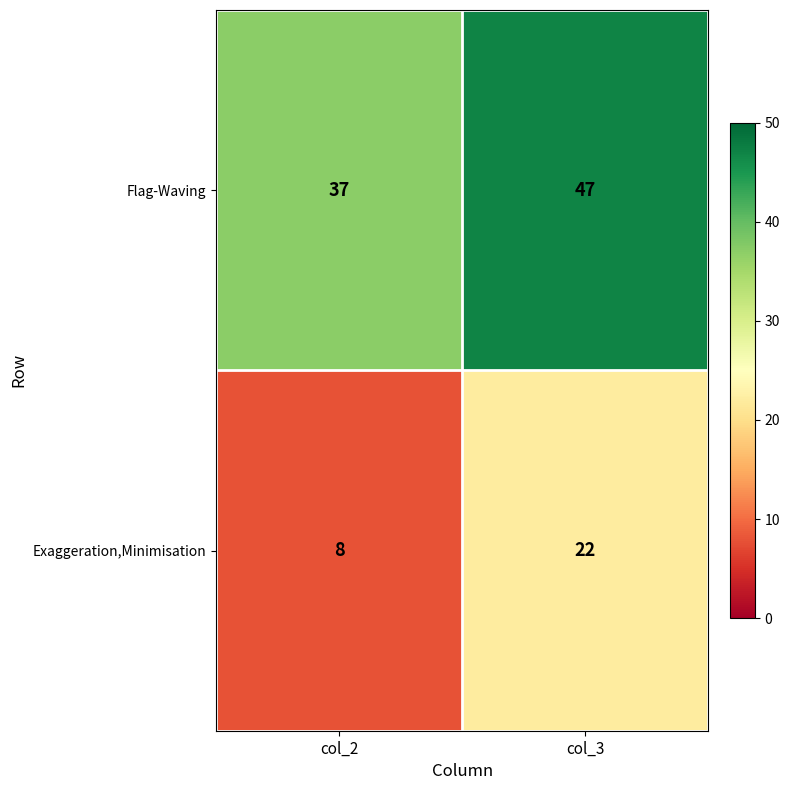

Reading left to right, extract all data points from this chart.

Flag-Waving: col_2=37	col_3=47
Exaggeration,Minimisation: col_2=8	col_3=22